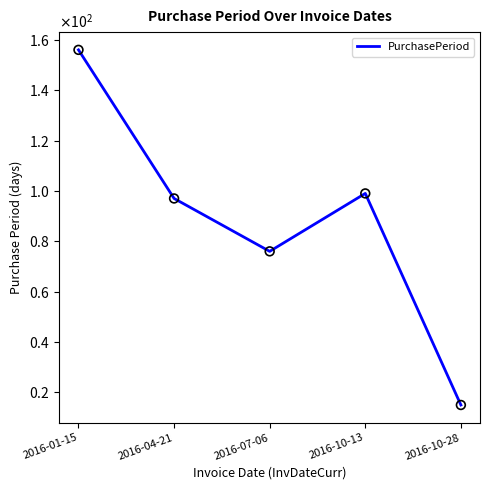

What is the ratio of the value at 2016-04-21 to the value at 2016-01-15?

0.6